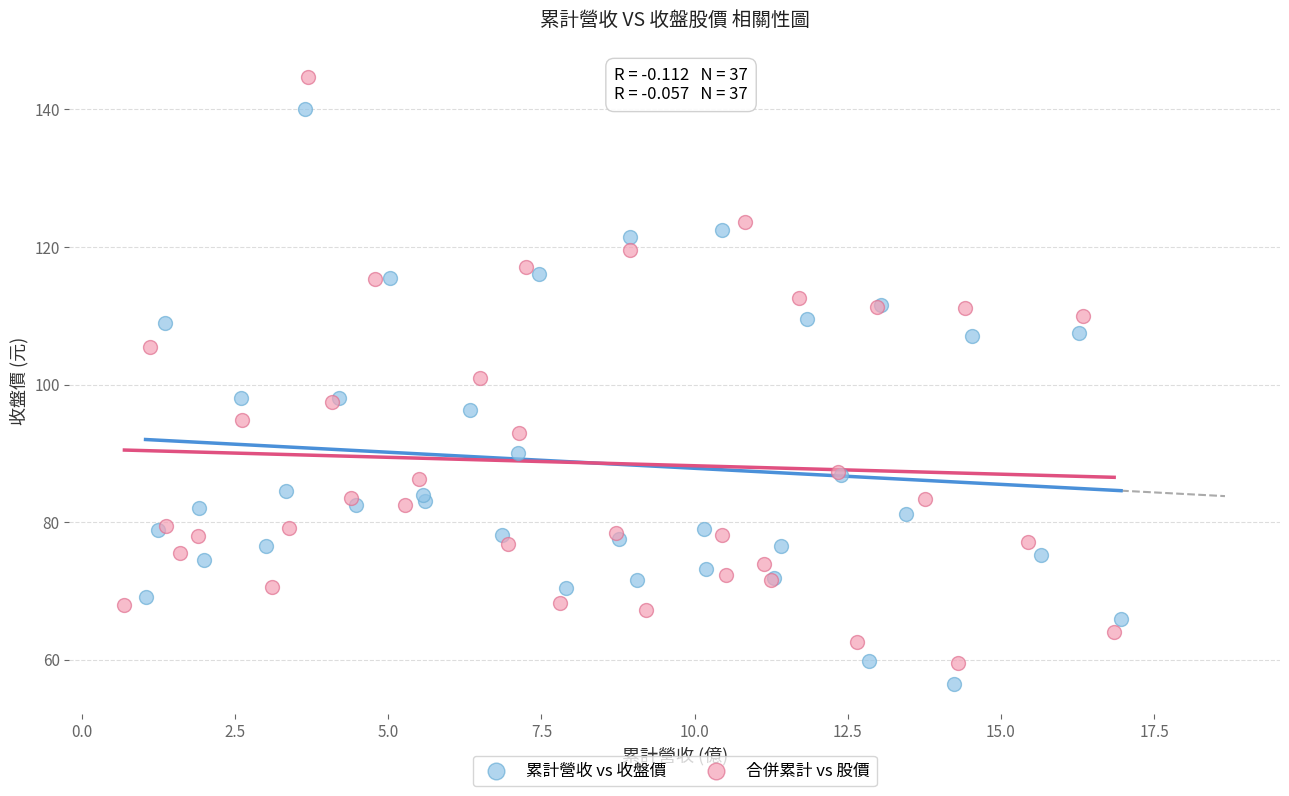

Which series has the widest spread of Y values?

合併累計 vs 股價